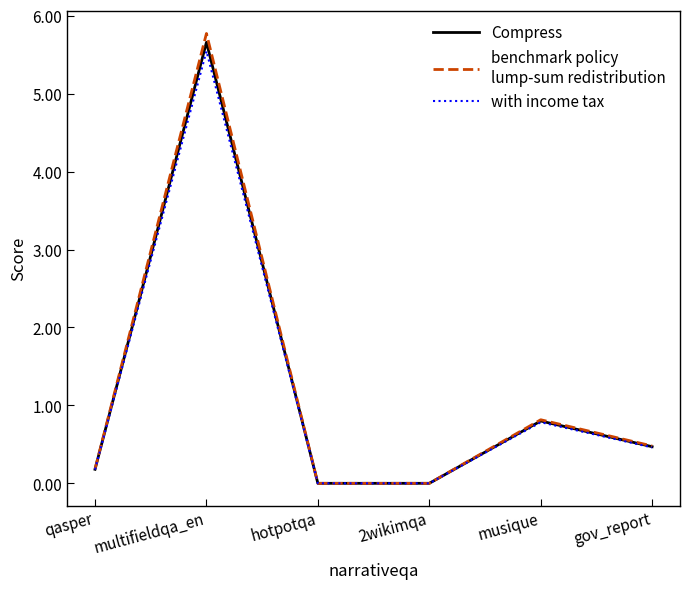

Which label corresponds to the largest value in the chart?

multifieldqa_en